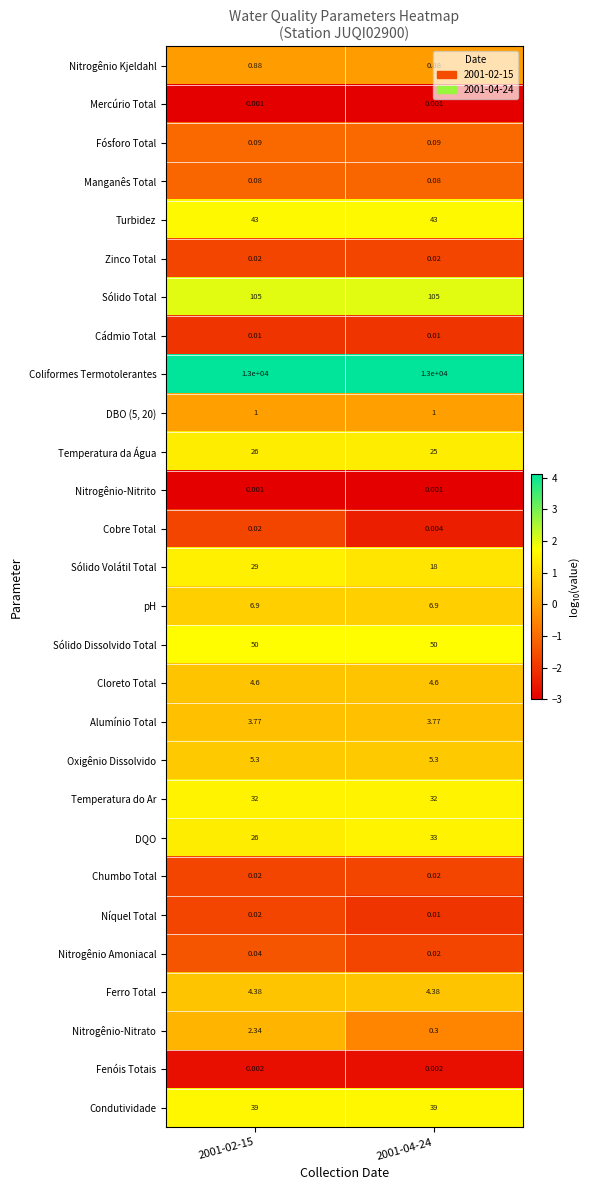

Is the value of Cobre Total at 2001-02-15 greater than the value of Alumínio Total at 2001-04-24?

No